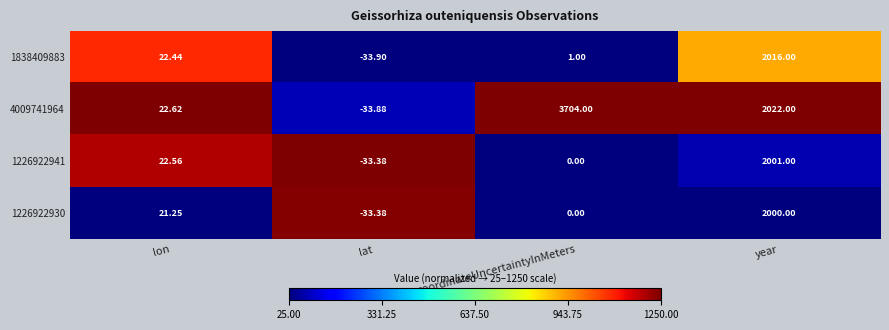

Which category has the lowest value across all series?

lat